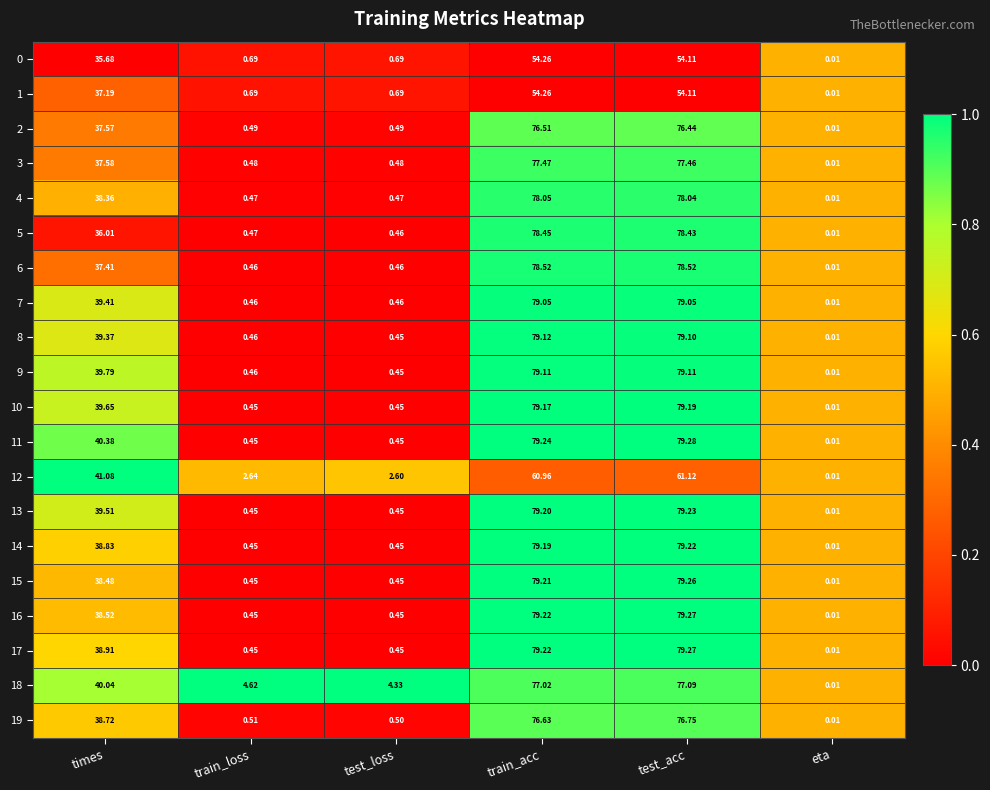

Which category has the highest value across all series?

test_acc